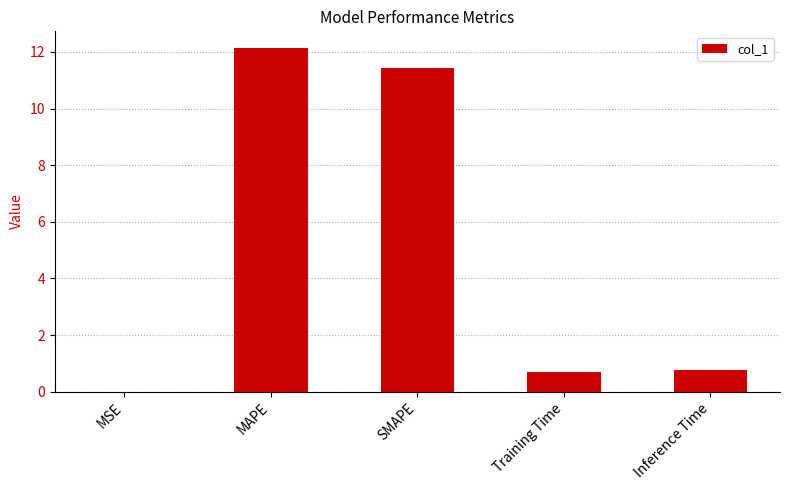

The value at Training Time is 0.7. True or false?

True